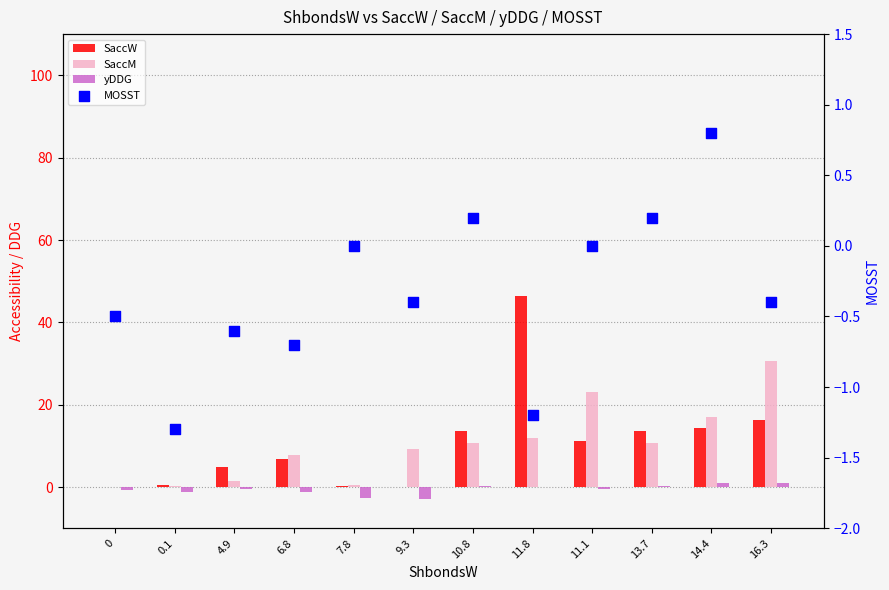

At how many categories does at least one series exceed 3?

9